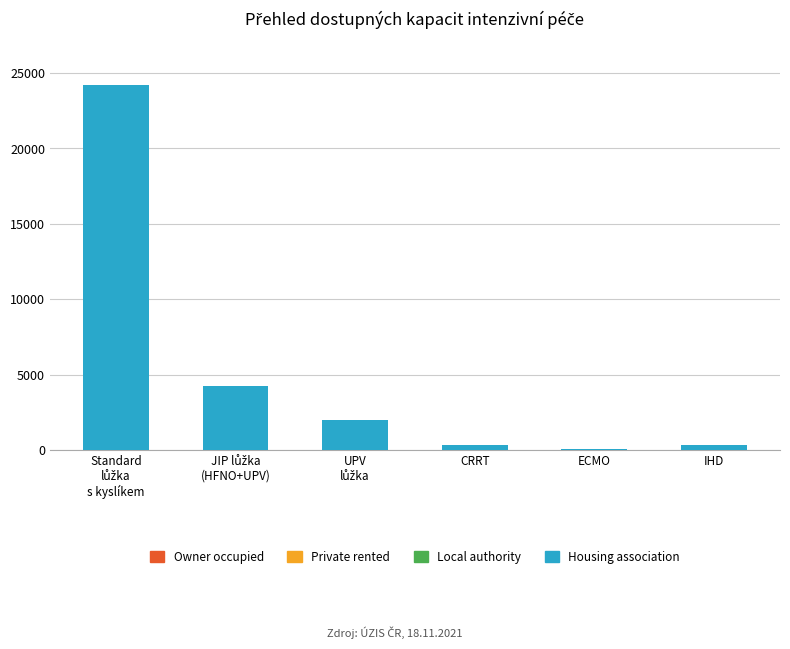

What is the greatest value displayed?

24196